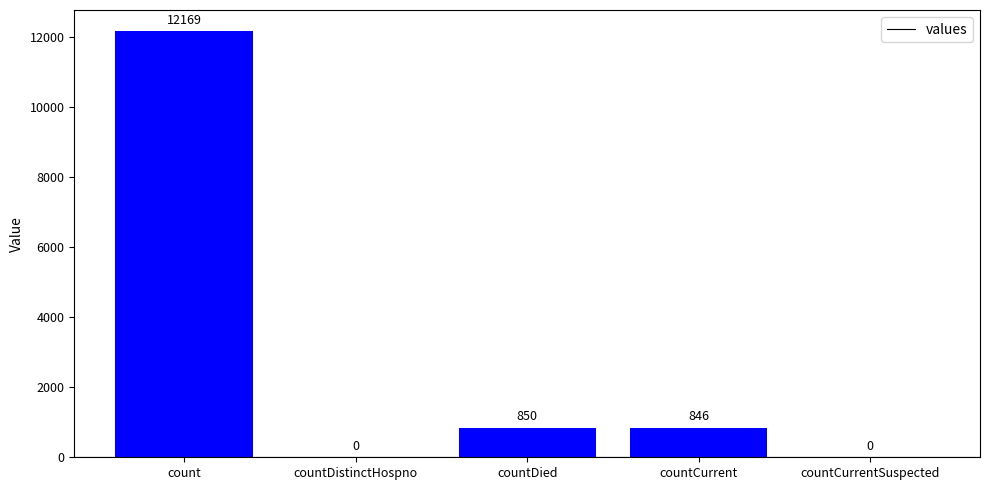

Which label corresponds to the largest value in the chart?

count